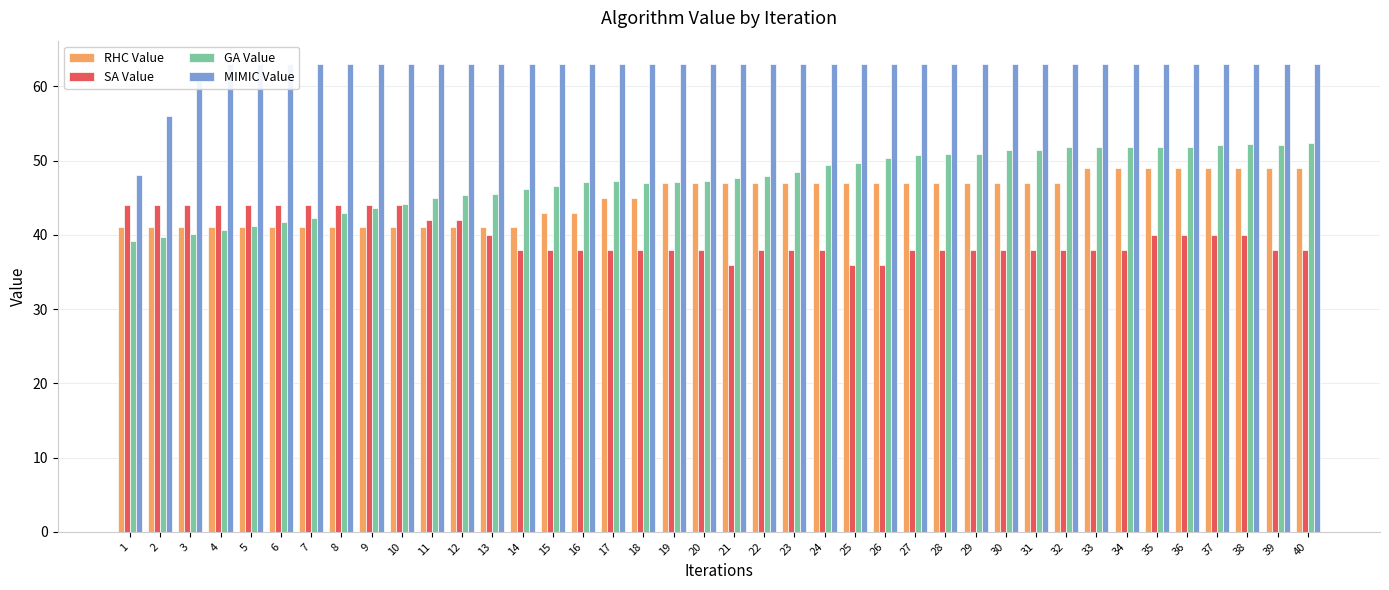

List the labels in order of SA Value value, largest first.

1, 2, 3, 4, 5, 6, 7, 8, 9, 10, 11, 12, 13, 35, 36, 37, 38, 14, 15, 16, 17, 18, 19, 20, 22, 23, 24, 27, 28, 29, 30, 31, 32, 33, 34, 39, 40, 21, 25, 26